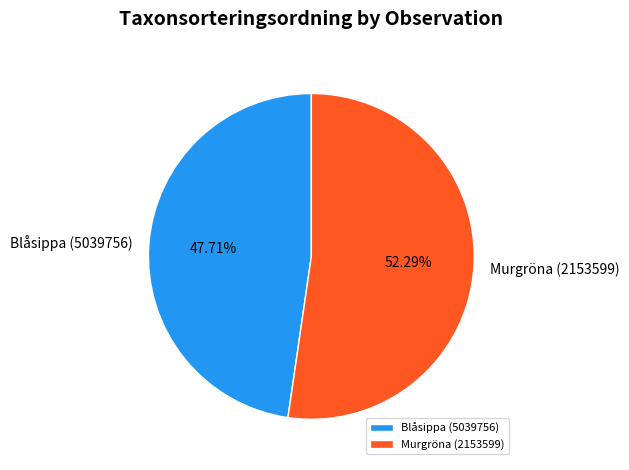

Rank the categories by value from lowest to highest.

Blåsippa (5039756), Murgröna (2153599)